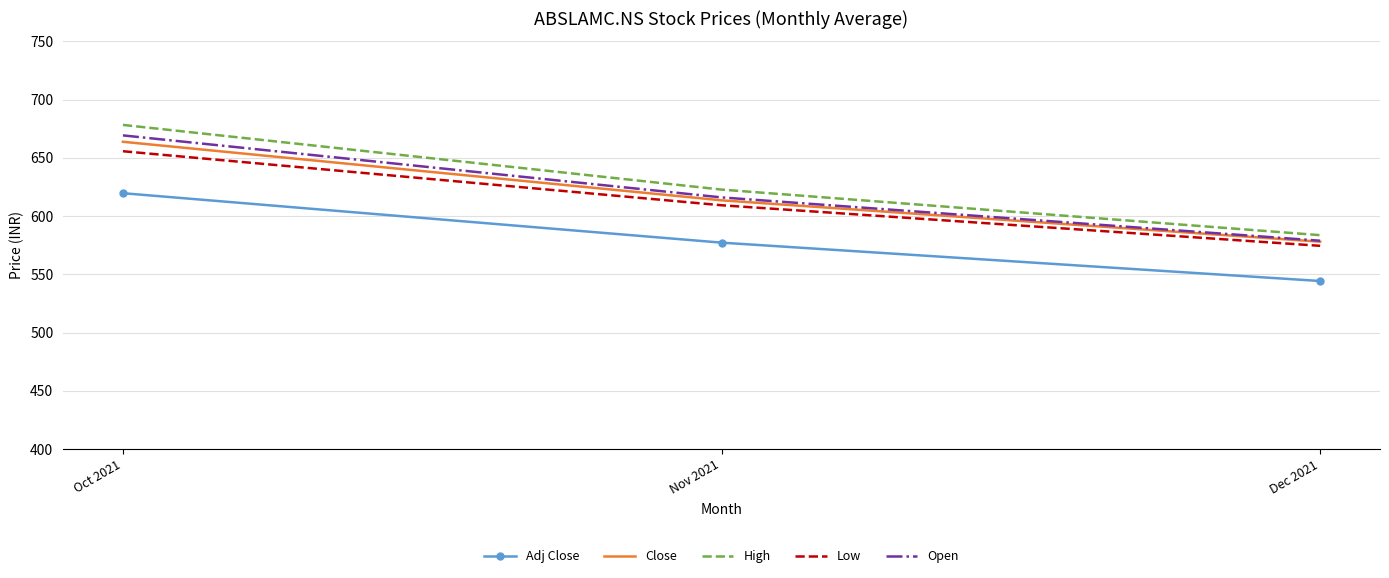

Rank the categories by Low value from lowest to highest.

Dec 2021, Nov 2021, Oct 2021